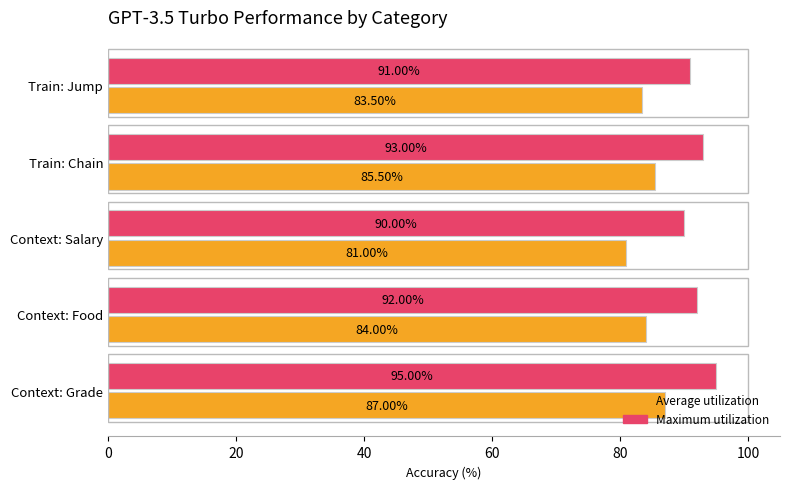

Which series has the widest spread of values?

Average utilization